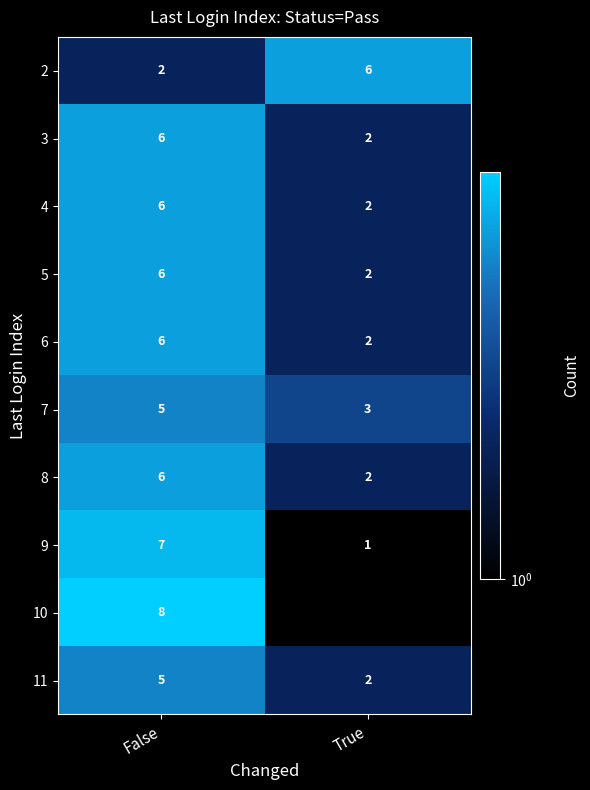

Is the value of 5 at False greater than the value of 9 at True?

Yes